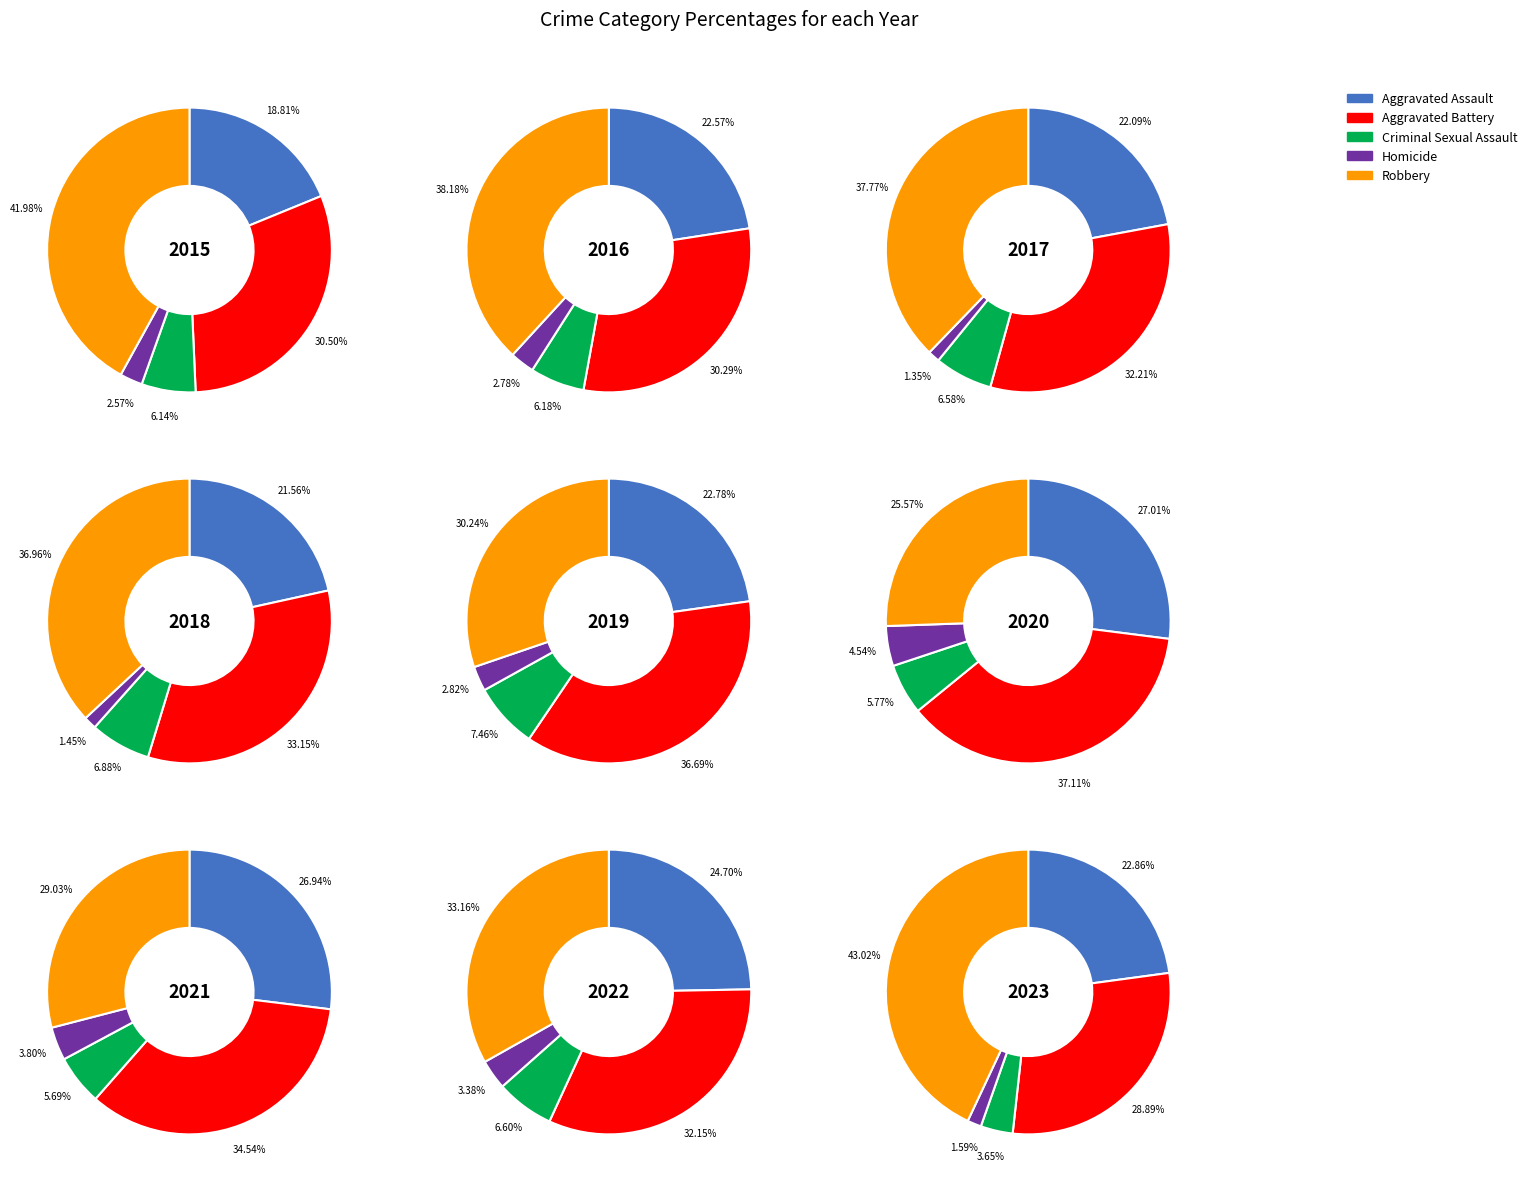

Is it true that 7 is 12% of the pie?

True